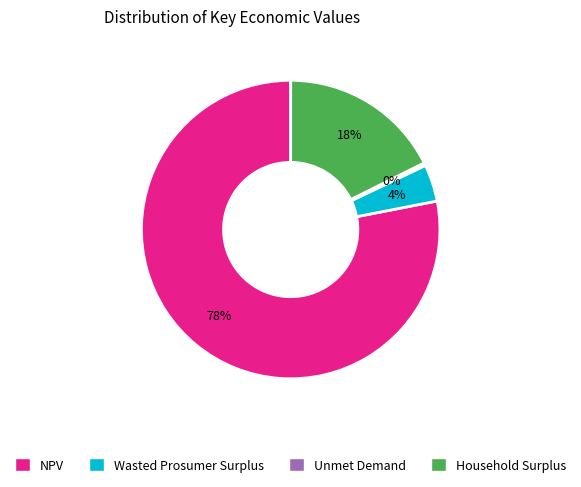

What is the majority slice?

NPV